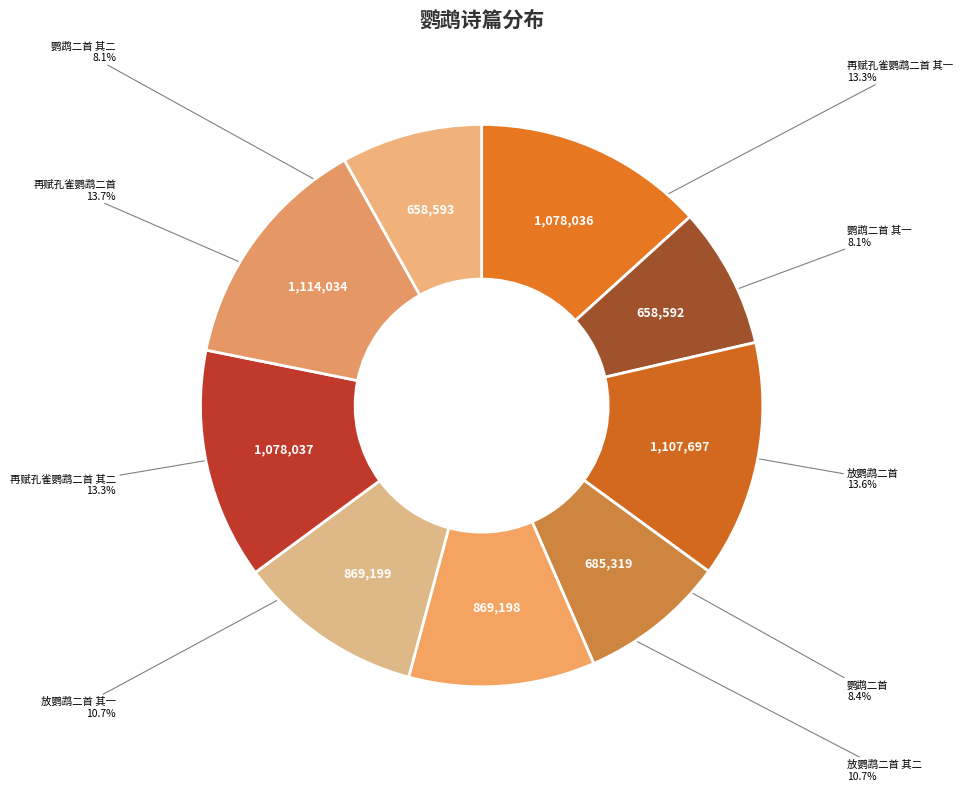

What percentage is NOT represented by 放鹦鹉二首?

86.4%